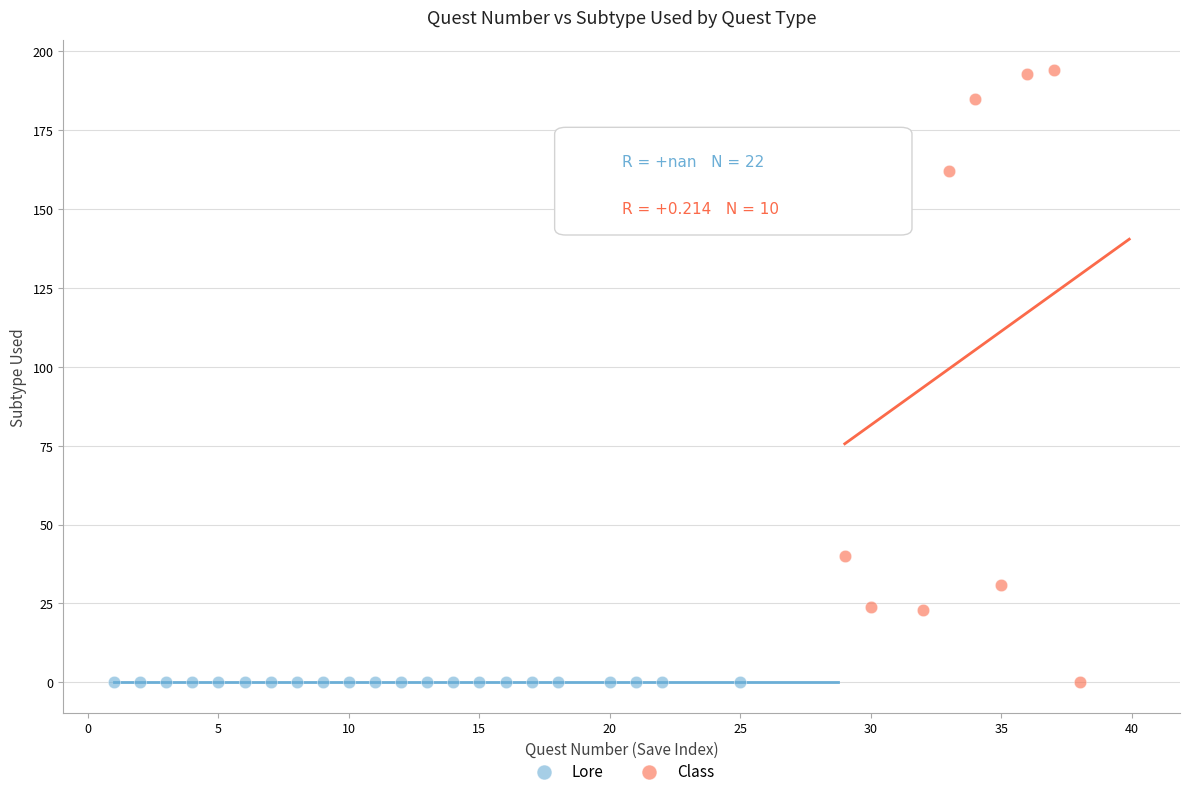

Which series contains the highest Y value?

Class